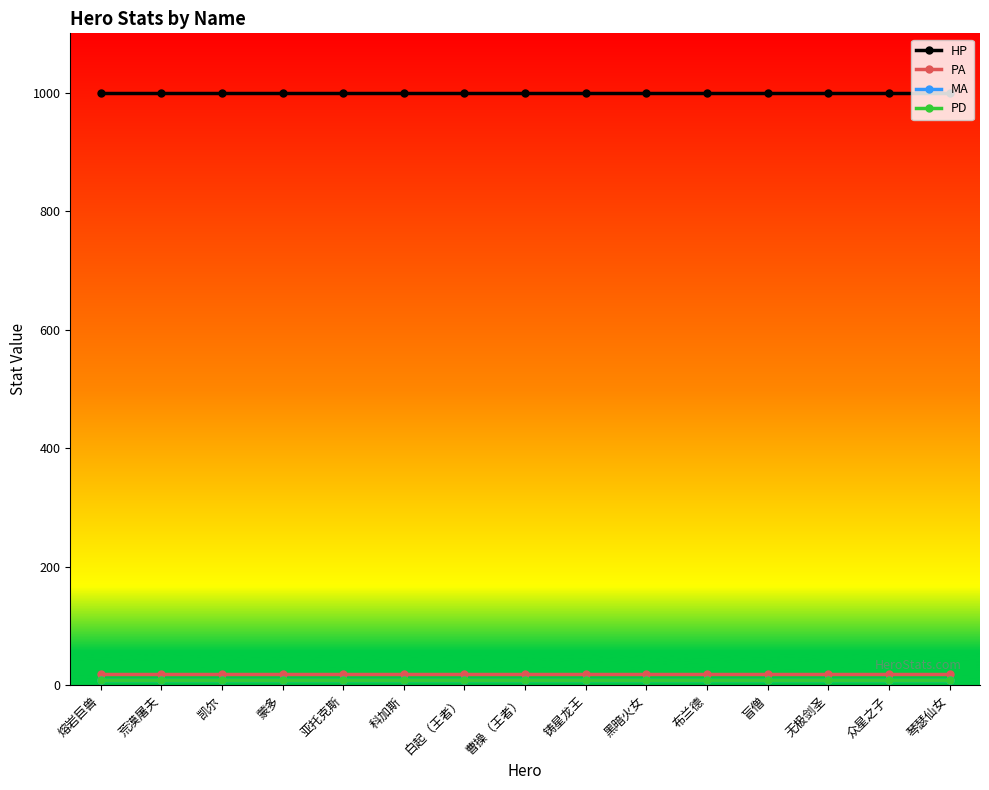

Does the chart have visible grid lines?

No